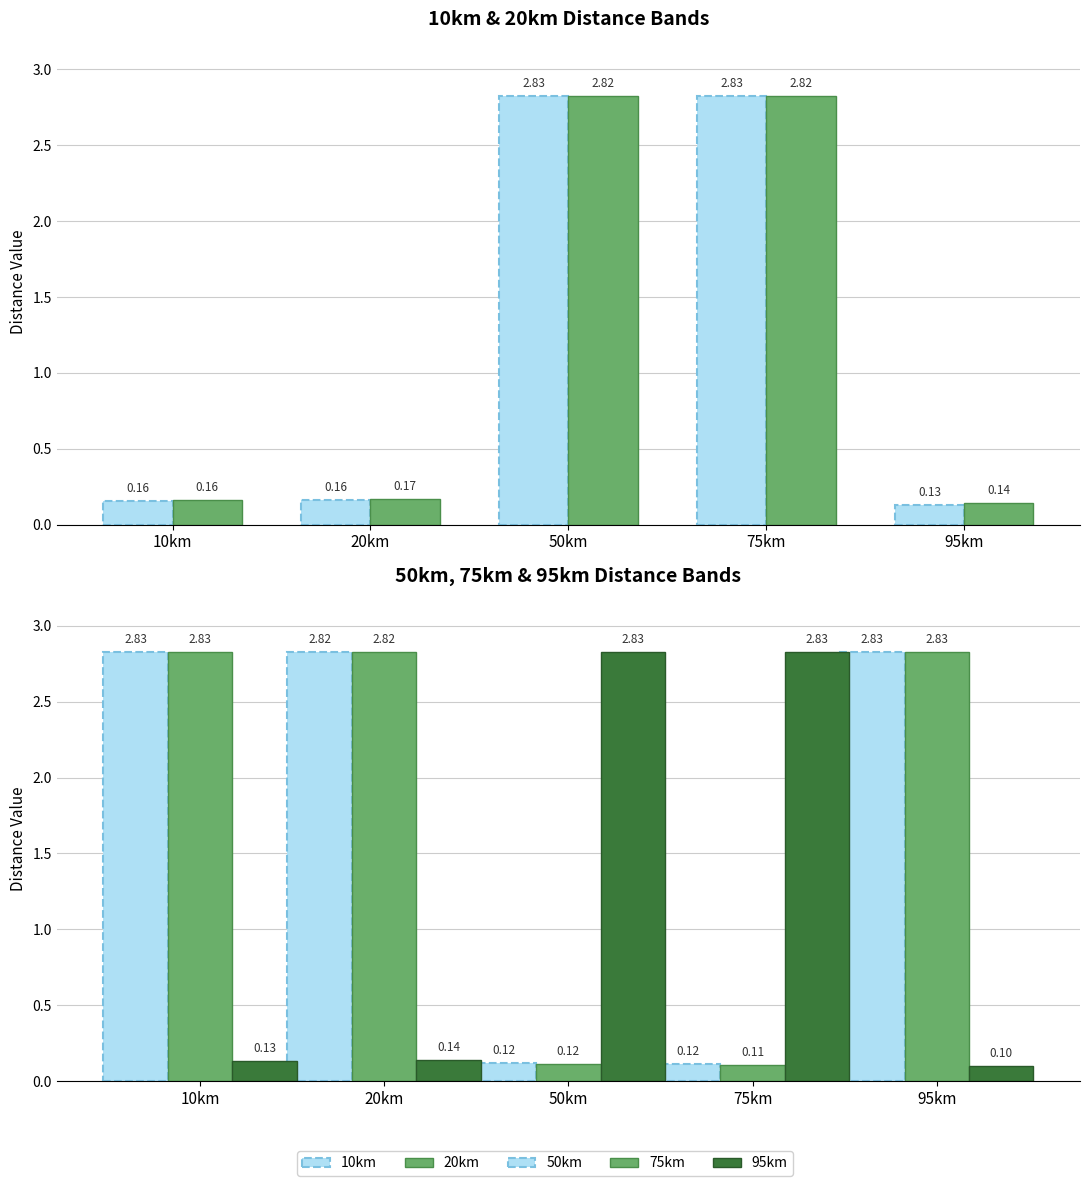

Reading left to right, transcribe all the data shown in this chart.

10km: 0.2	0.2	2.8	2.8	0.1
20km: 0.2	0.2	2.8	2.8	0.1
50km: 2.8	2.8	0.1	0.1	2.8
75km: 2.8	2.8	0.1	0.1	2.8
95km: 0.1	0.1	2.8	2.8	0.1